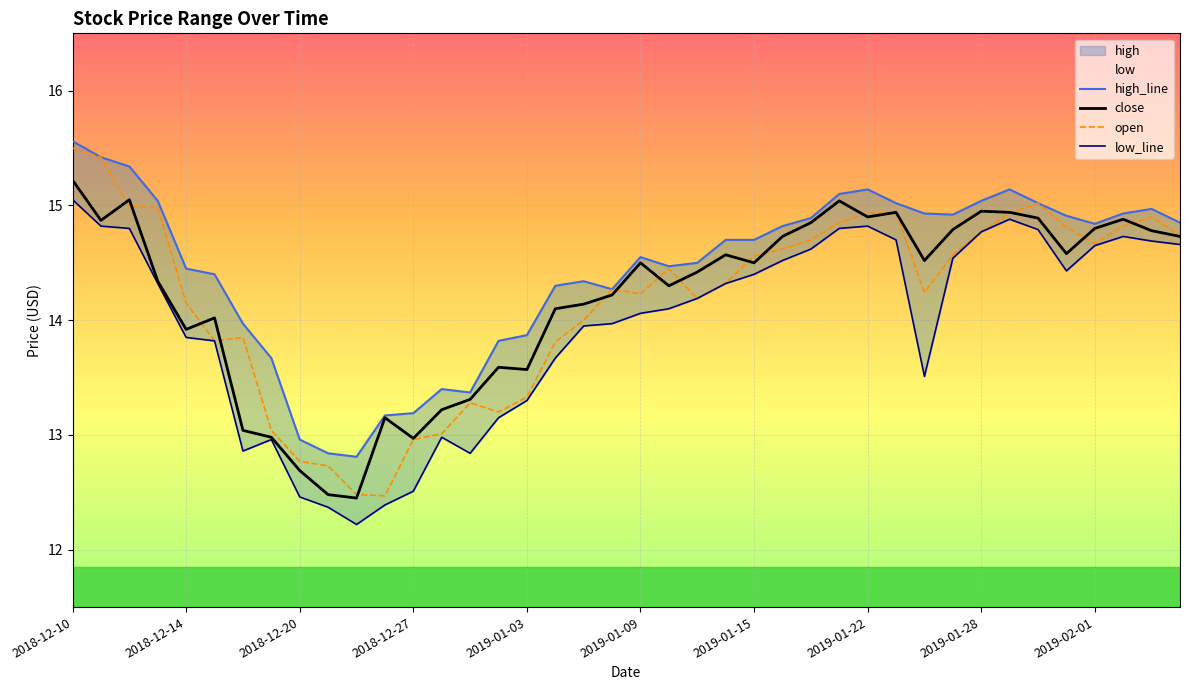

What position from the left is 26?

27